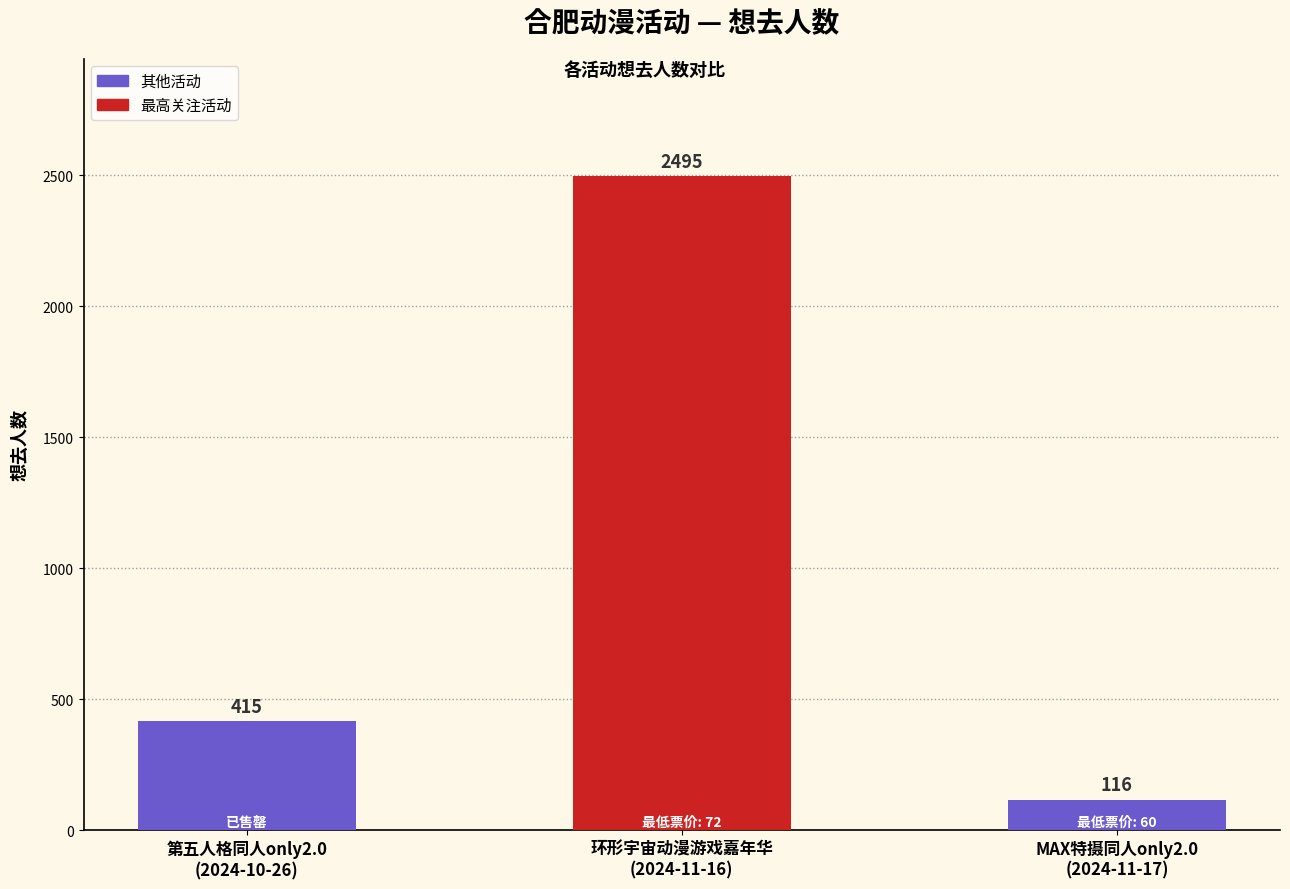

Count the values in the range 116 to 2495.

3